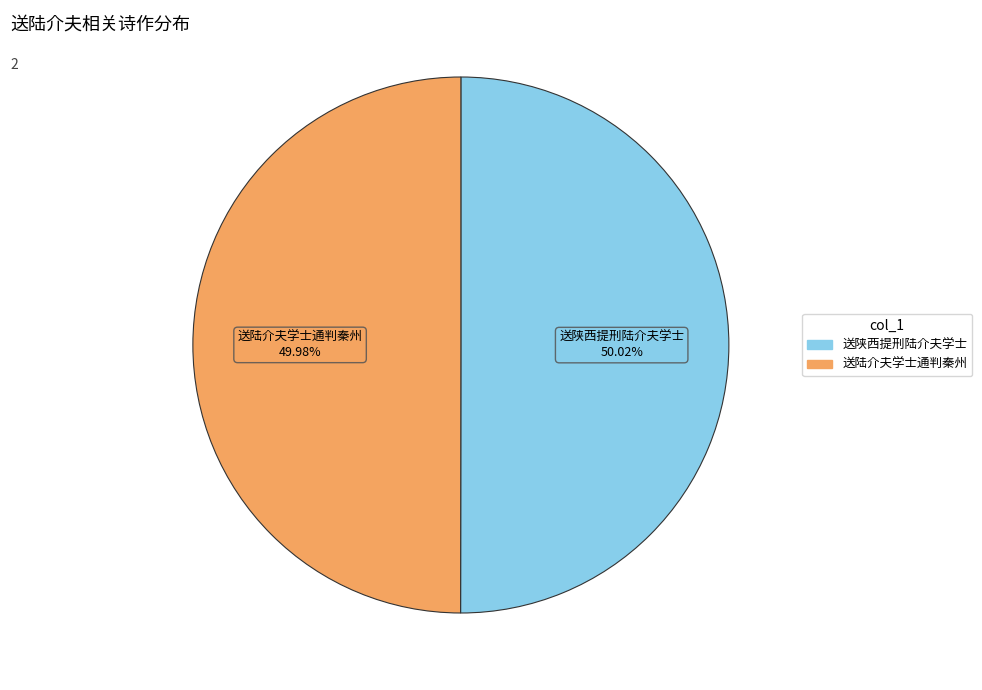

The 送陕西提刑陆介夫学士 slice represents 50% of the pie. True or false?

True